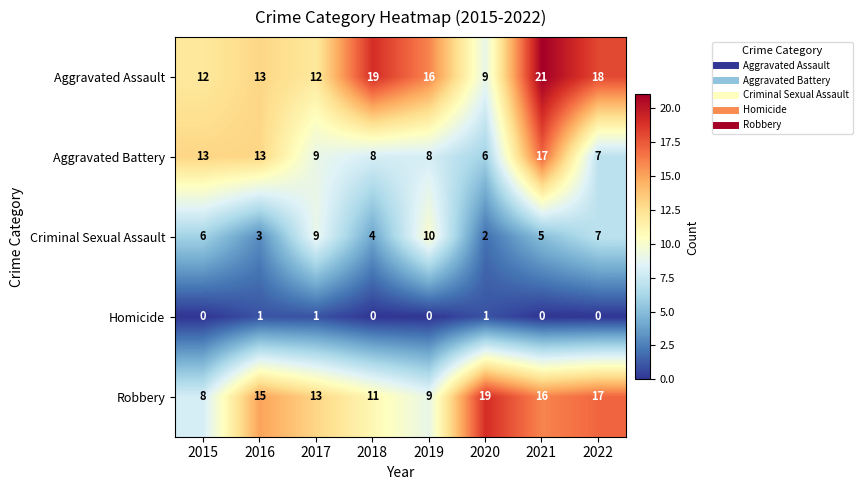

Which series has the widest spread of values?

Aggravated Assault